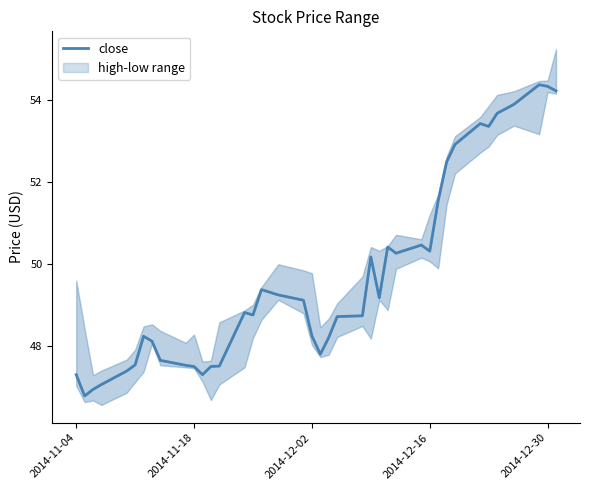

Does the chart display data point markers on the line(s)?

No